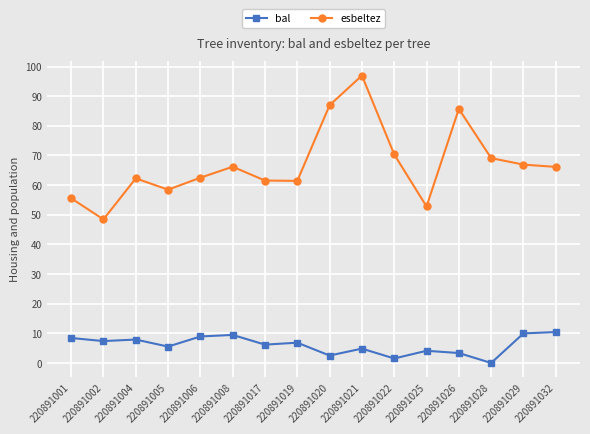

What is the spread (max minus min) of values at 220891017?

55.4